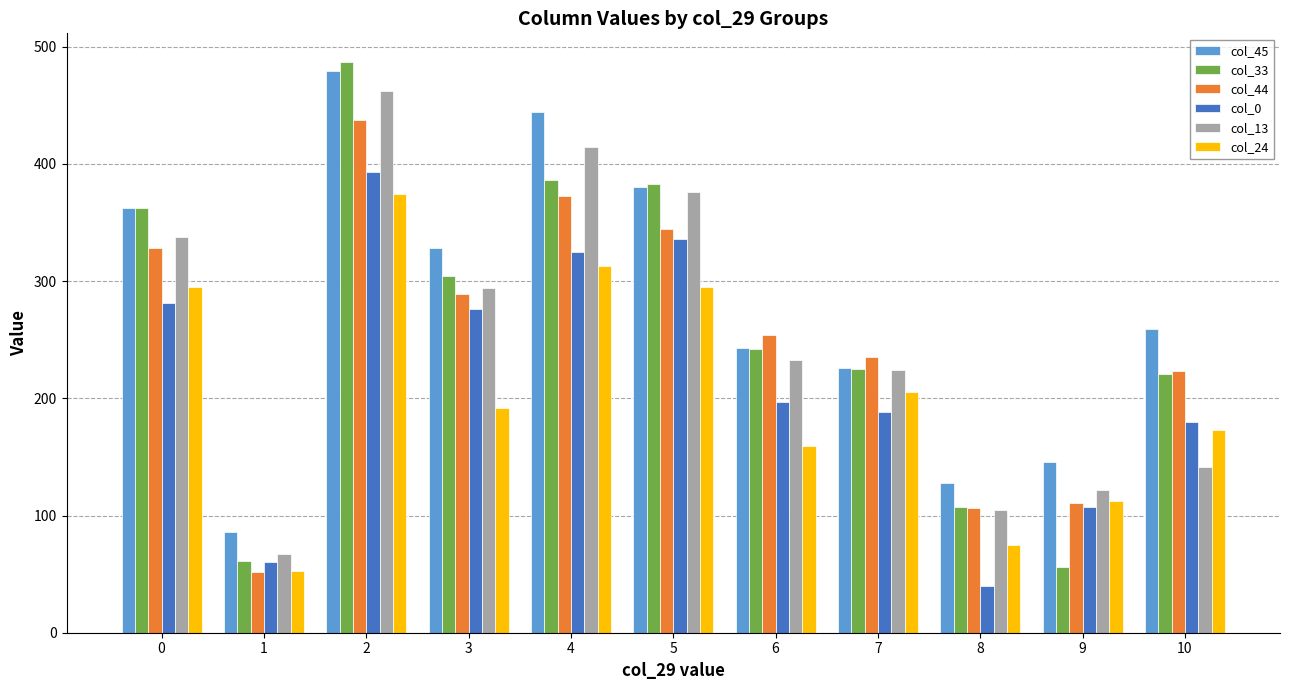

What is the maximum value for col_24?

374